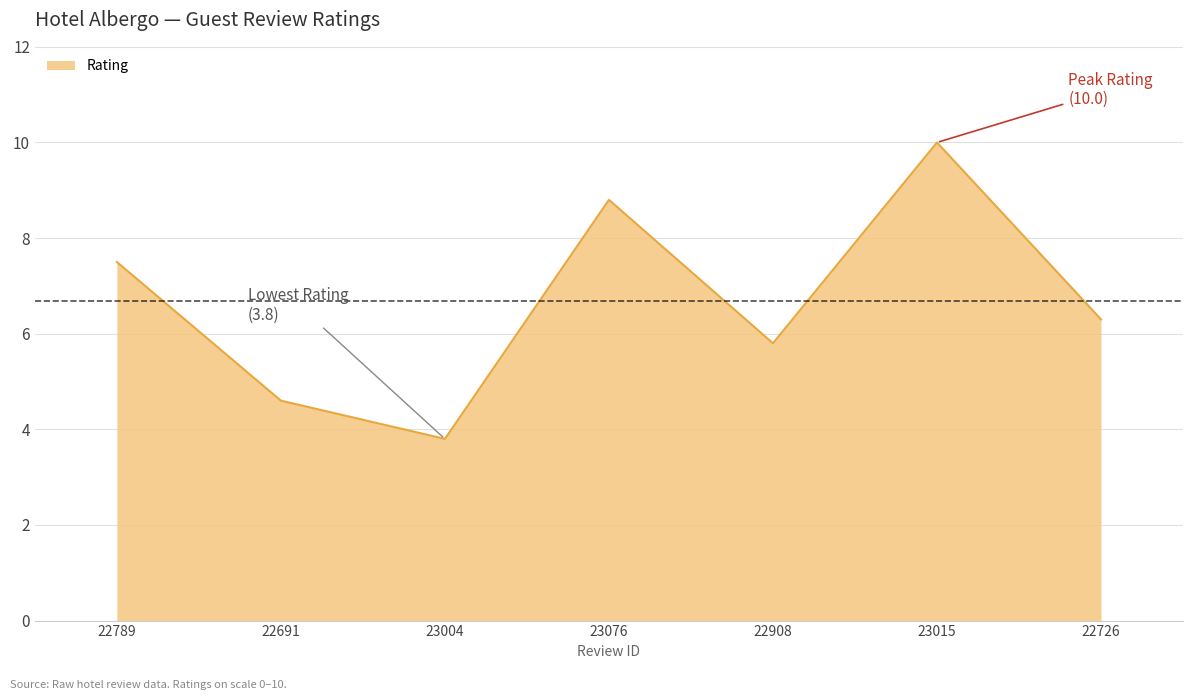

Is it true that the value at 23004 is 3.8?

True